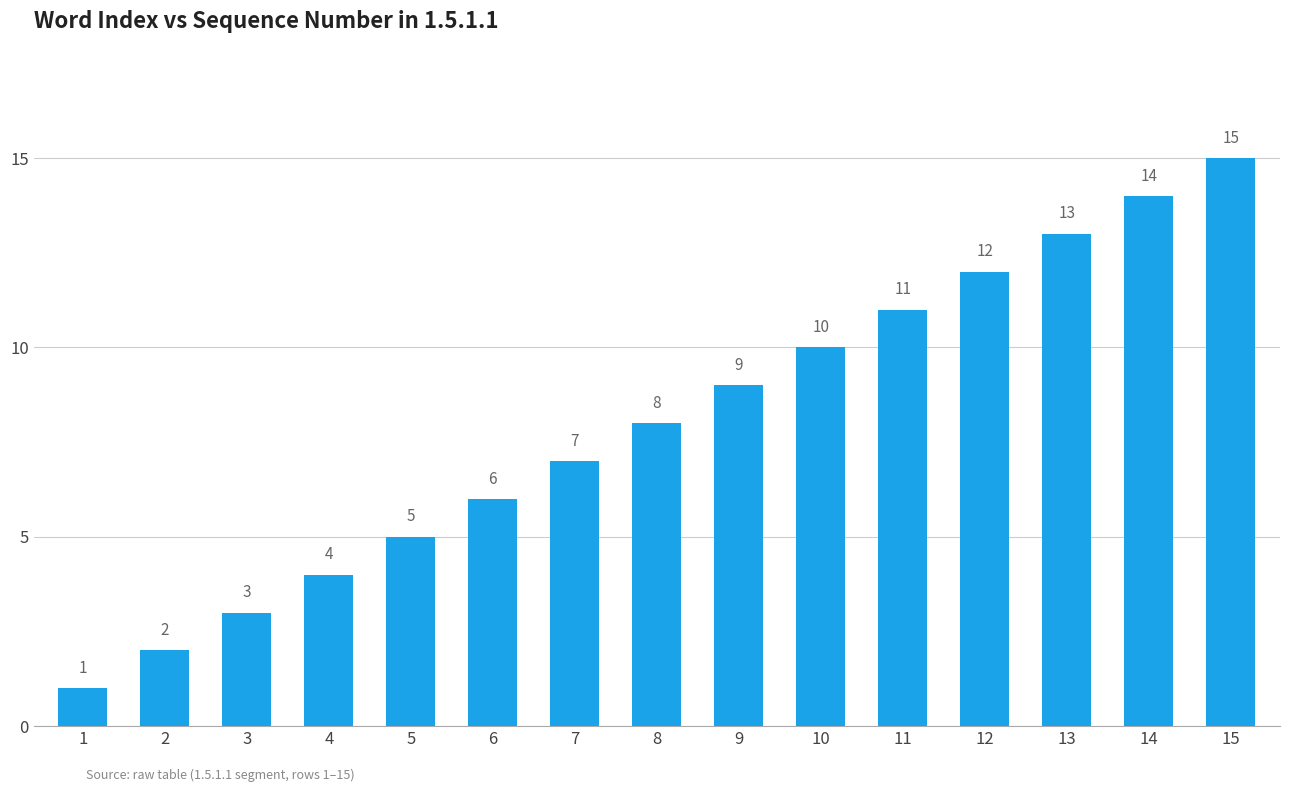

What is the change in value from 5 to 11?

+6